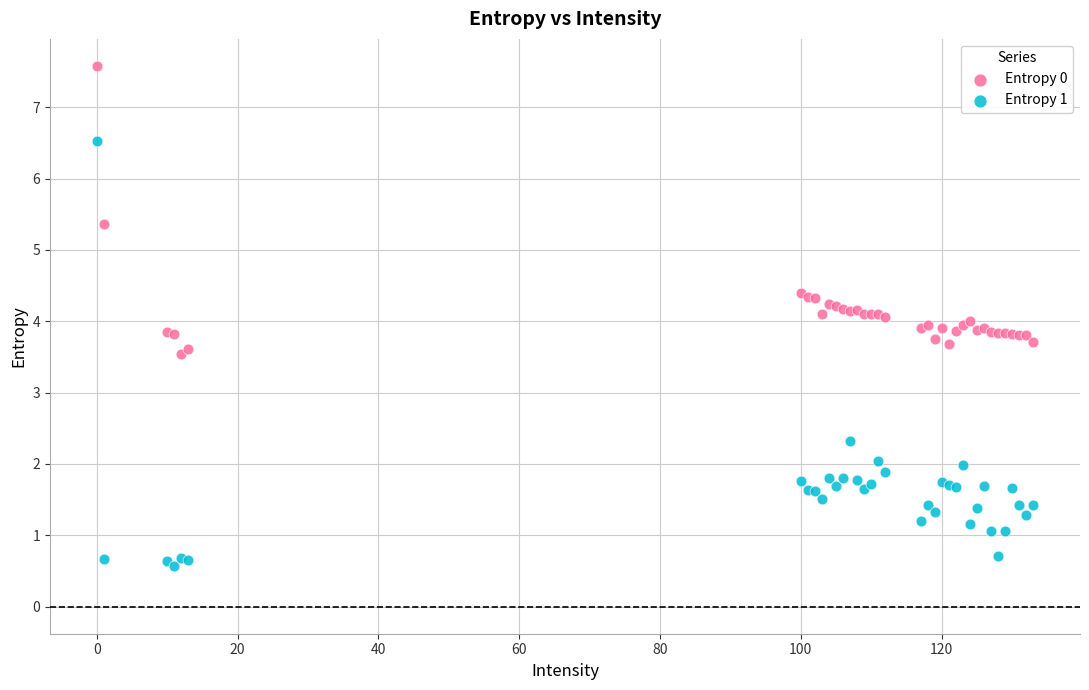

Which series contains the highest Y value?

Entropy 0